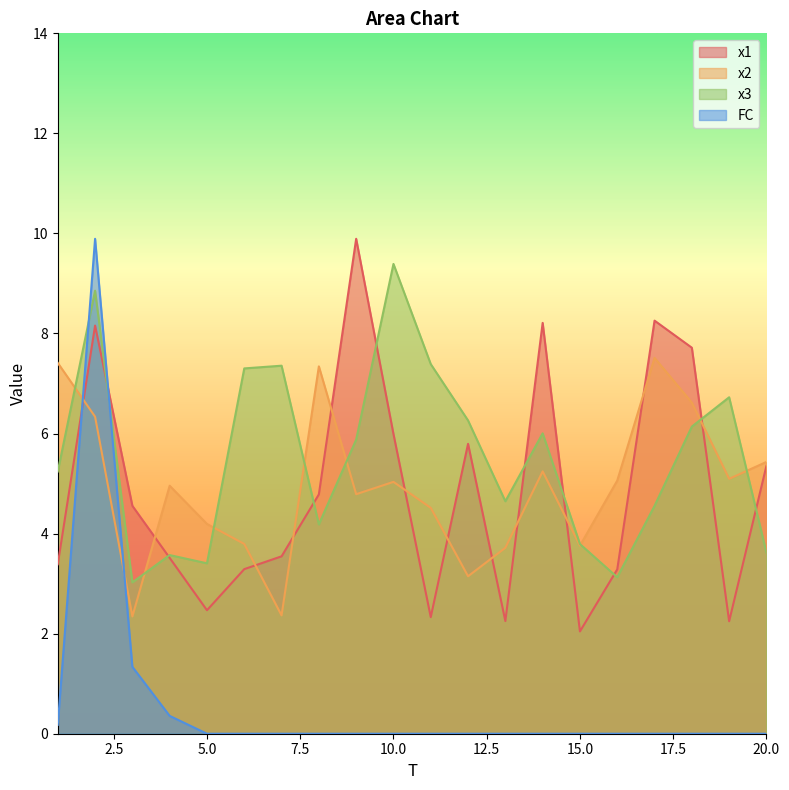

True or false: FC has more than 0 points higher than both neighbors.

True